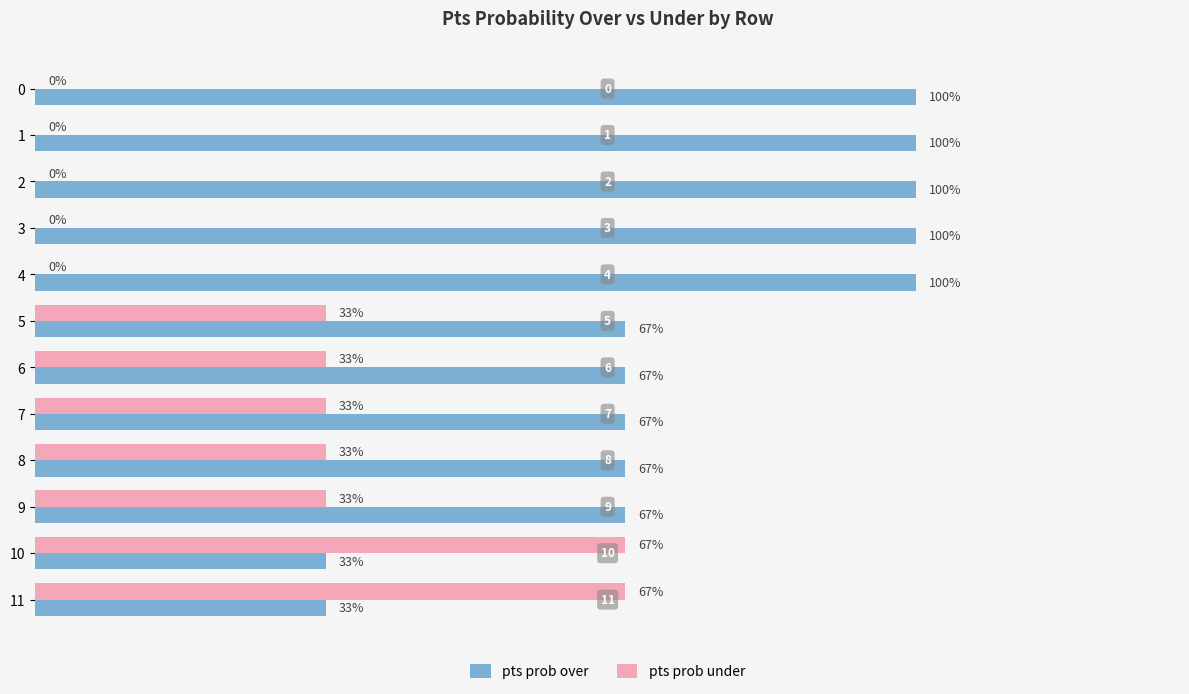

Which series has the largest total across all categories?

pts prob over